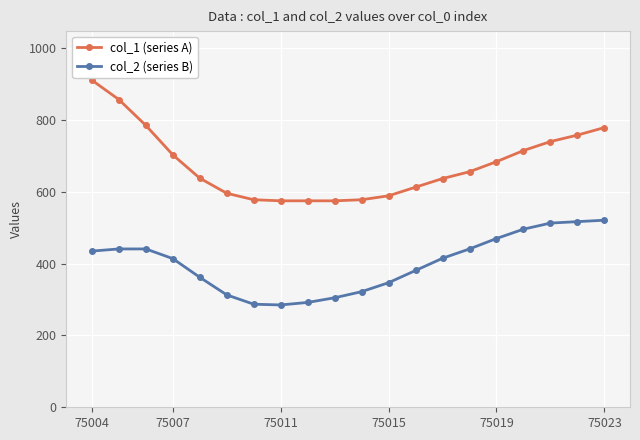

What is the greatest value displayed?

911